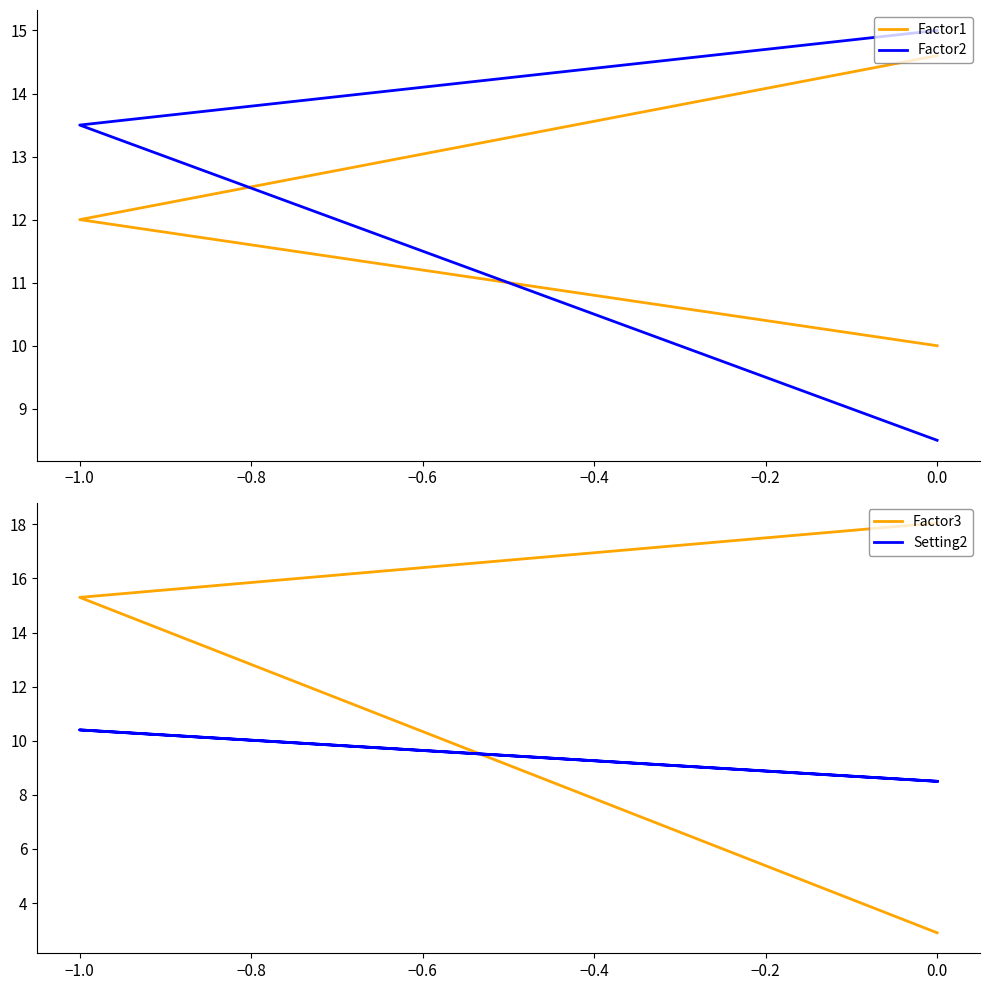

At how many categories does at least one series exceed 3?

3